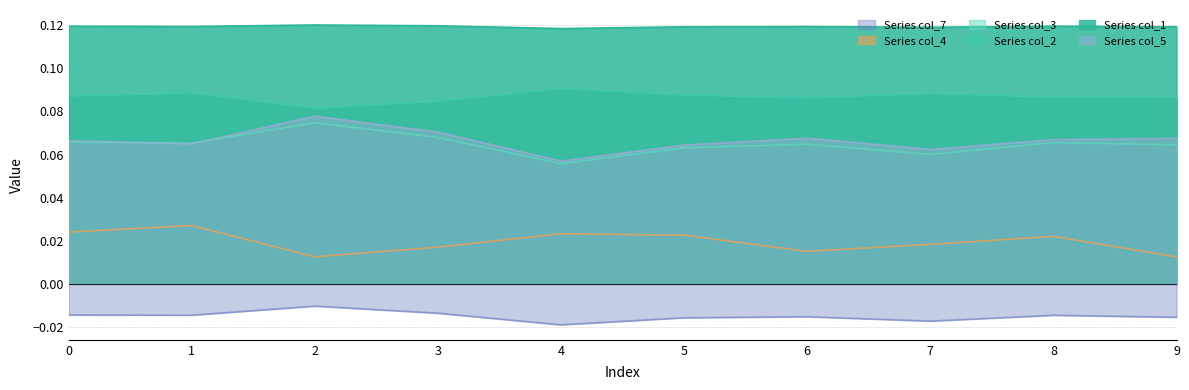

How many lines are shown in the chart?

6